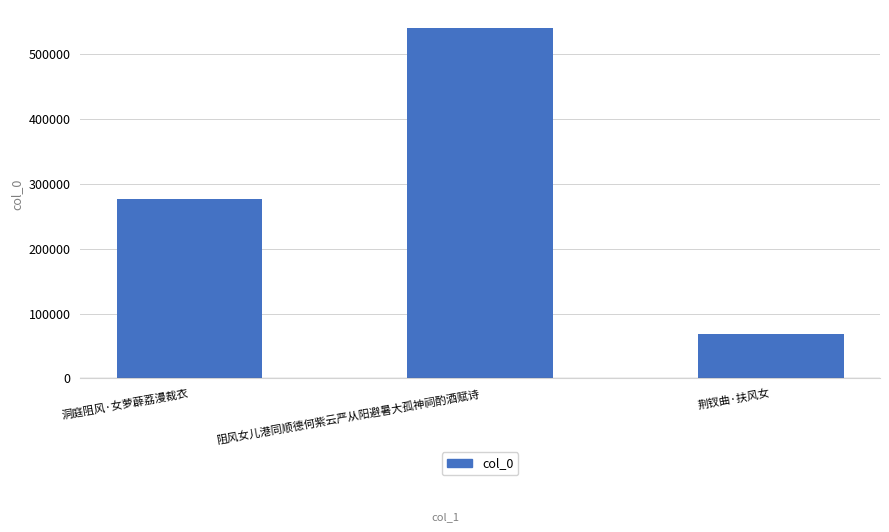

How many categories are shown in the chart?

3